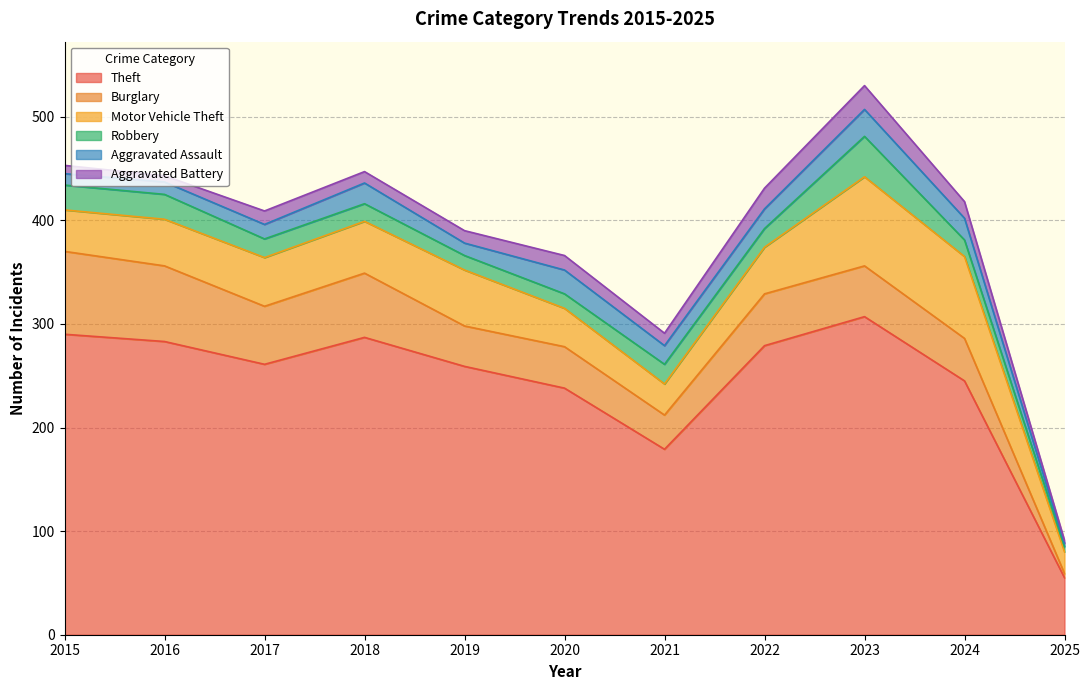

Reading left to right, extract all data points from this chart.

Theft: 290	283	261	287	259	238	179	279	307	245	55
Burglary: 80	73	56	62	39	40	33	50	49	41	4
Motor Vehicle Theft: 40	45	47	50	54	37	30	45	86	79	21
Robbery: 24	24	18	17	14	14	19	18	39	16	5
Aggravated Assault: 11	12	14	20	12	23	18	19	26	21	3
Aggravated Battery: 8	6	13	11	12	14	12	20	23	16	3